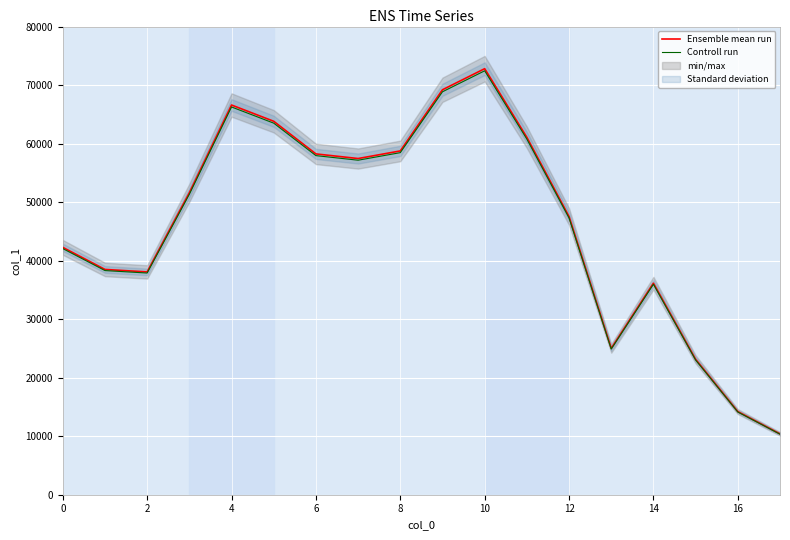

True or false: Controll run and Ensemble mean run cross at least once.

False